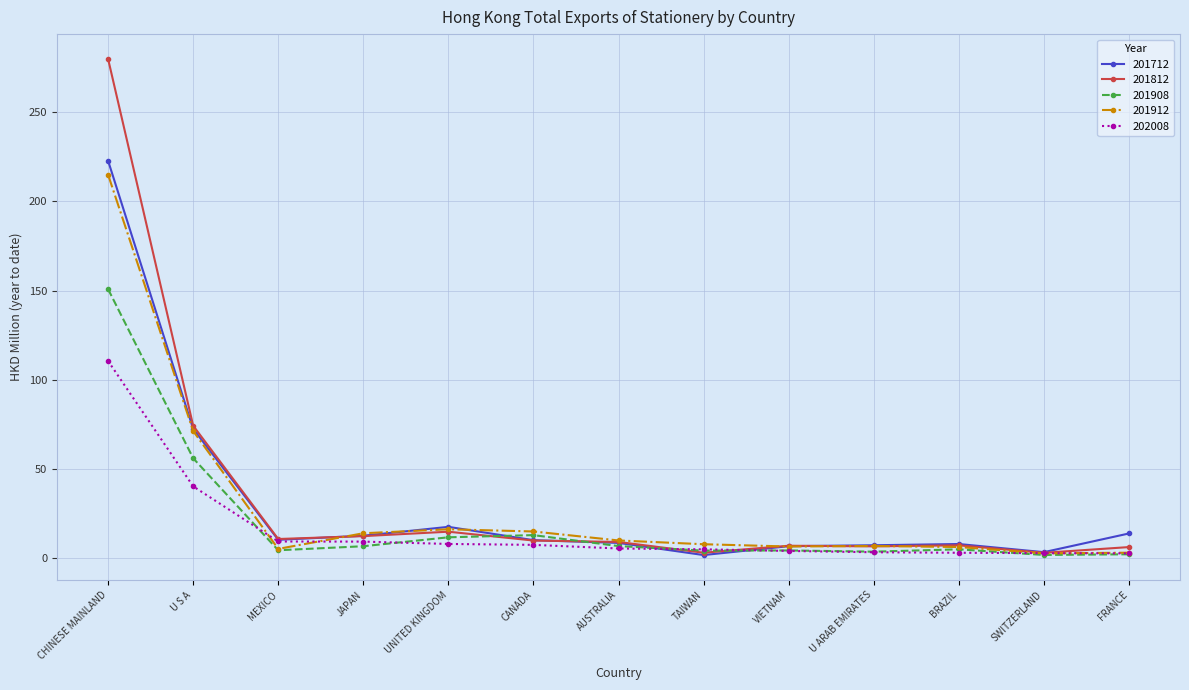

What is the label of the 1st point from the right?

FRANCE